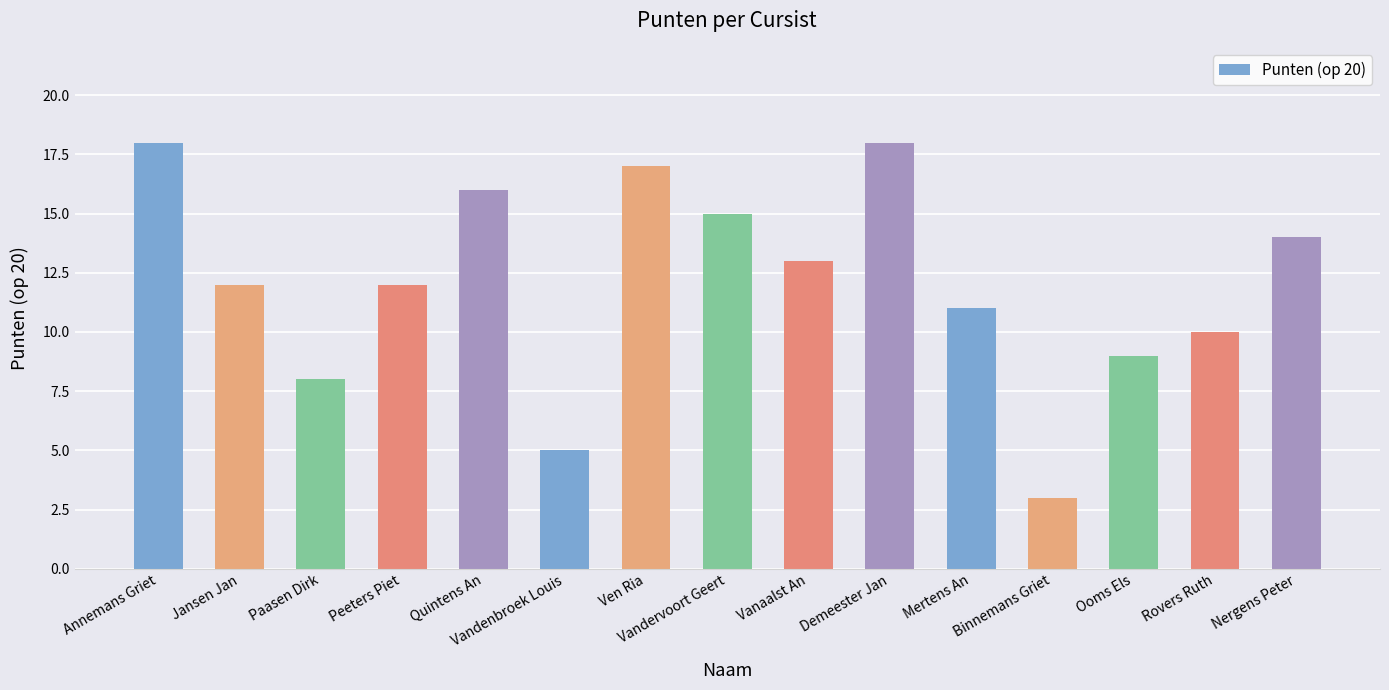

What is the ratio of the value at Mertens An to the value at Vandervoort Geert?

0.7